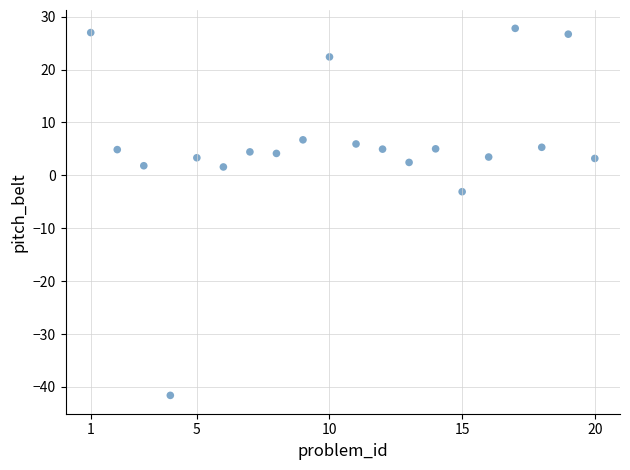

What Y value in the scatter plot is closest to -6?

-3.1